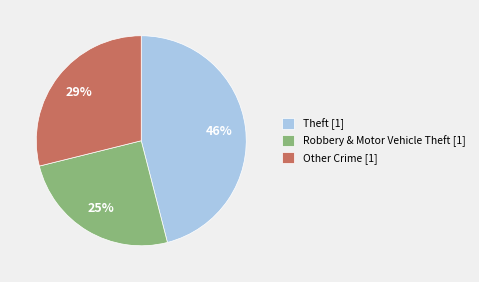

Combined, do Other Crime [1] and Robbery & Motor Vehicle Theft [1] account for over 50%?

Yes